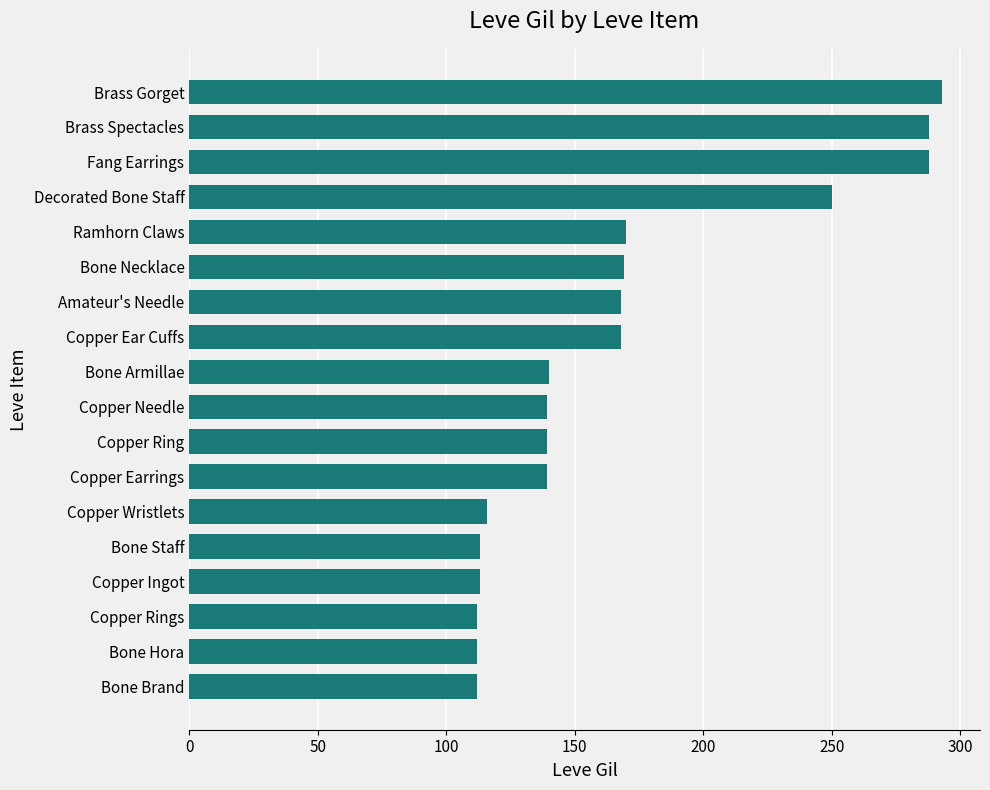

Which label corresponds to the largest value in the chart?

Brass Gorget